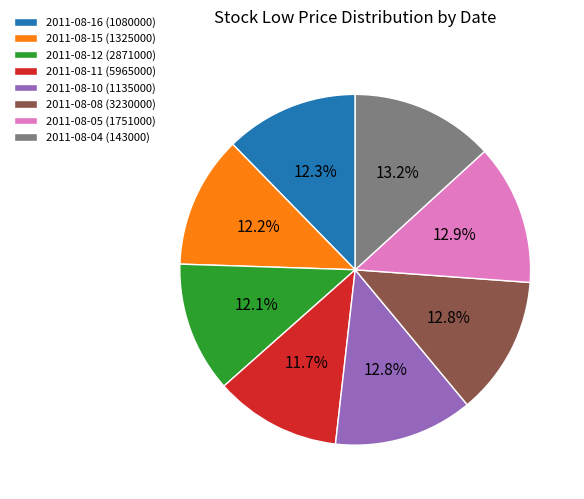

What percentage is NOT represented by 2011-08-15 (1325000)?

87.8%